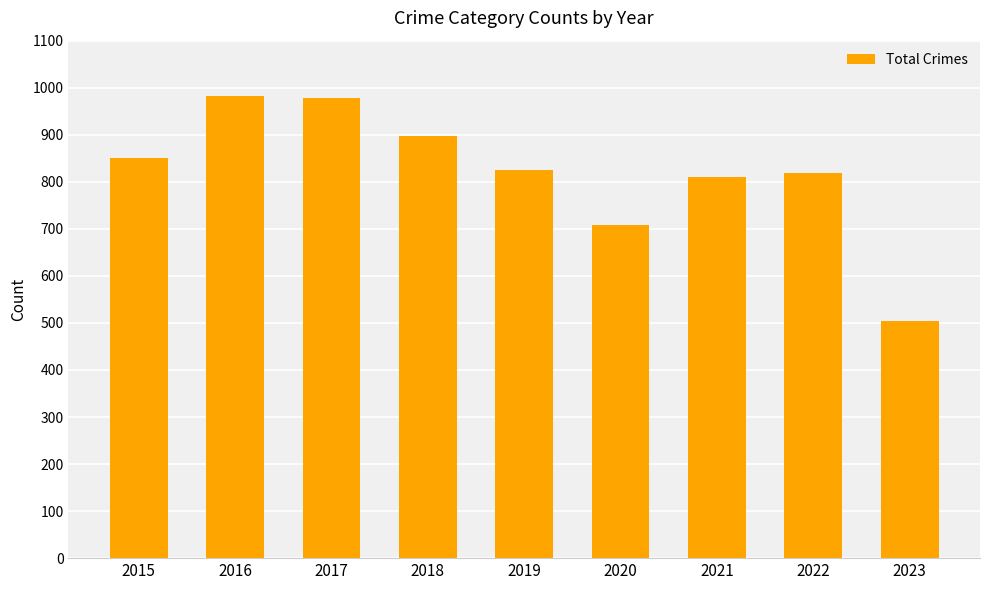

True or false: the data shows 898 at 2018.

True